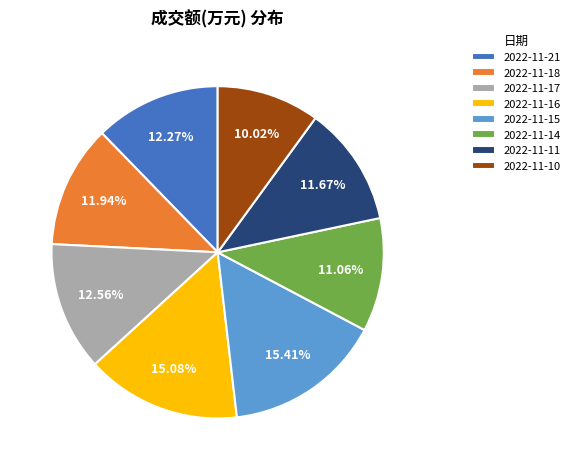

Which category has the smallest portion of the pie?

2022-11-10